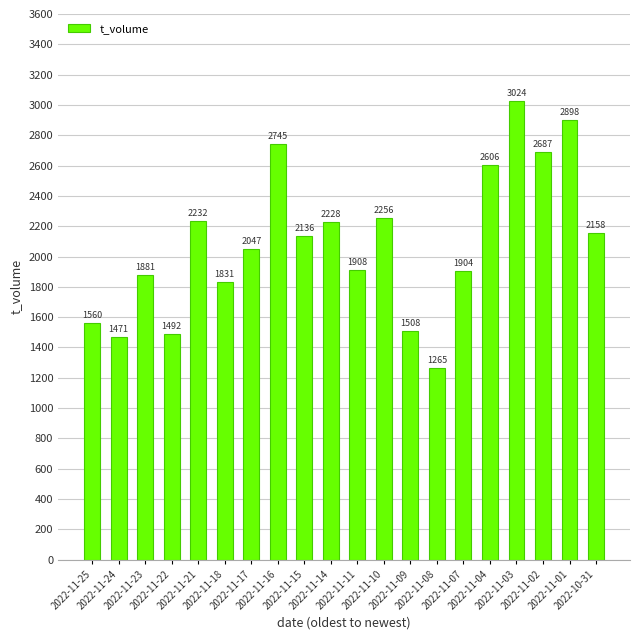

Reading left to right, what are all the values shown in this chart?

2022-11-25=1560	2022-11-24=1471	2022-11-23=1881	2022-11-22=1492	2022-11-21=2232	2022-11-18=1831	2022-11-17=2047	2022-11-16=2745	2022-11-15=2136	2022-11-14=2228	2022-11-11=1908	2022-11-10=2256	2022-11-09=1508	2022-11-08=1265	2022-11-07=1904	2022-11-04=2606	2022-11-03=3024	2022-11-02=2687	2022-11-01=2898	2022-10-31=2158